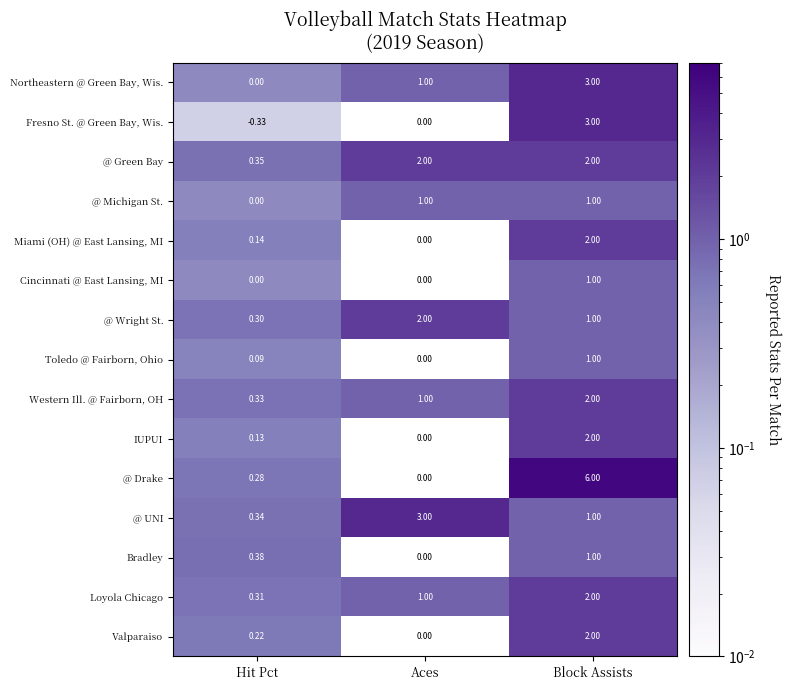

Which label corresponds to the largest value in the chart?

Block Assists